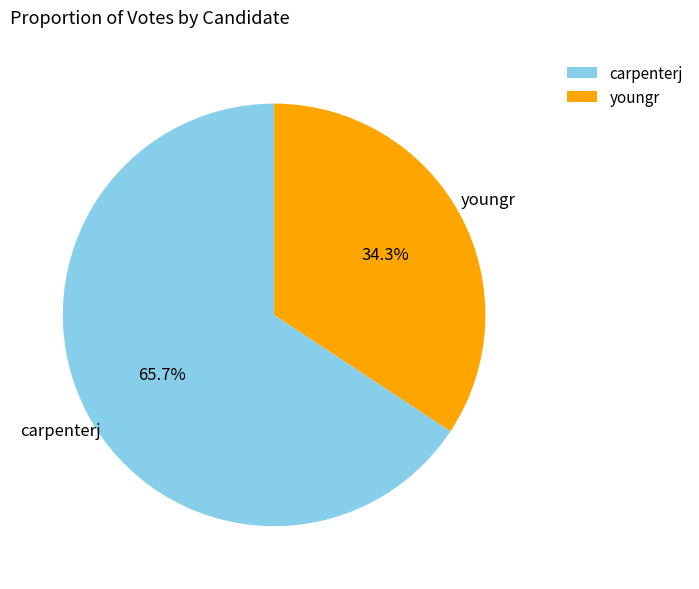

Is youngr the majority of the pie?

No